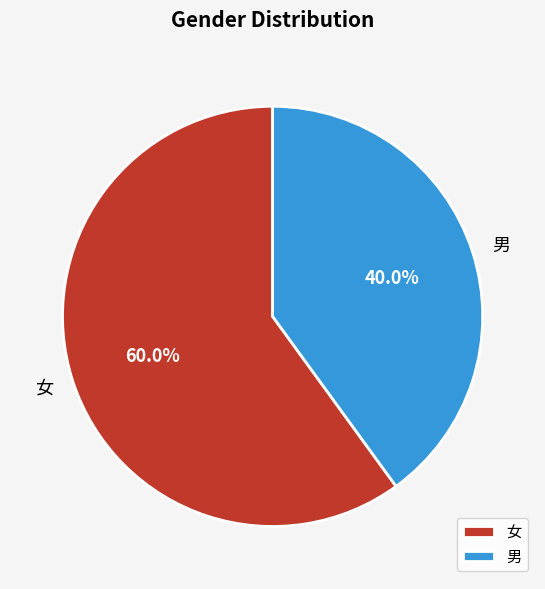

Between 男 and 女, which is larger?

女